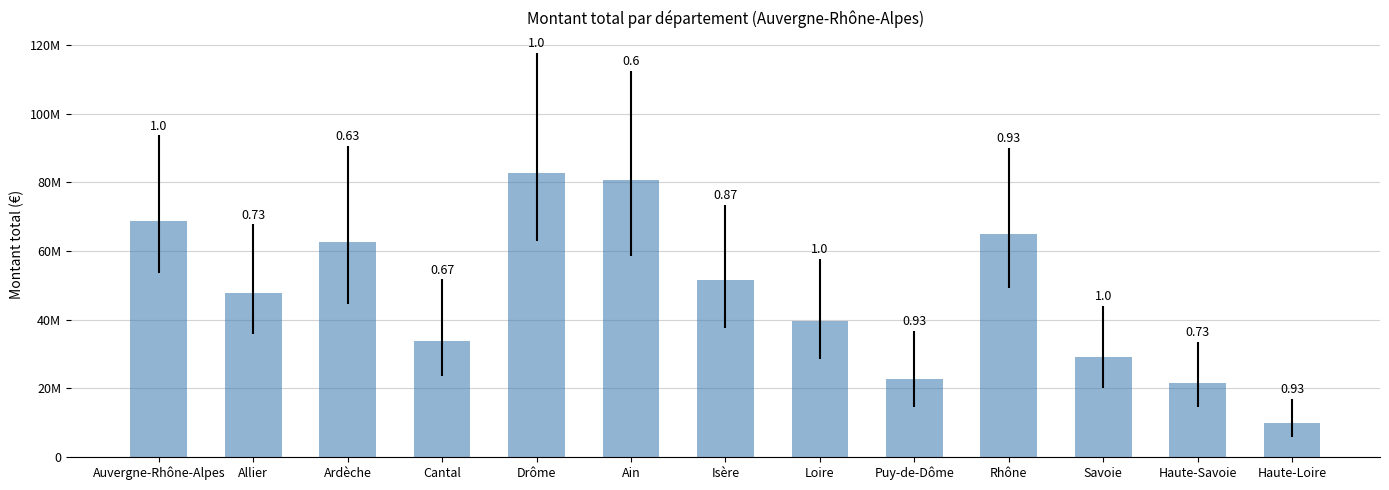

True or false: the data shows 68644486 at Auvergne-Rhône-Alpes.

True